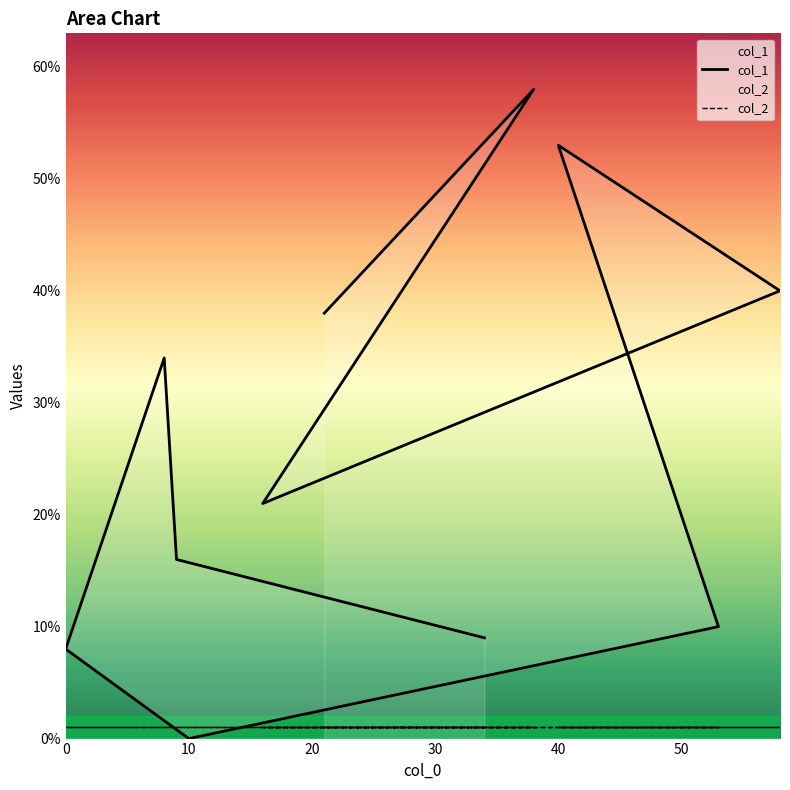

What is the total value across all series at 0?

9